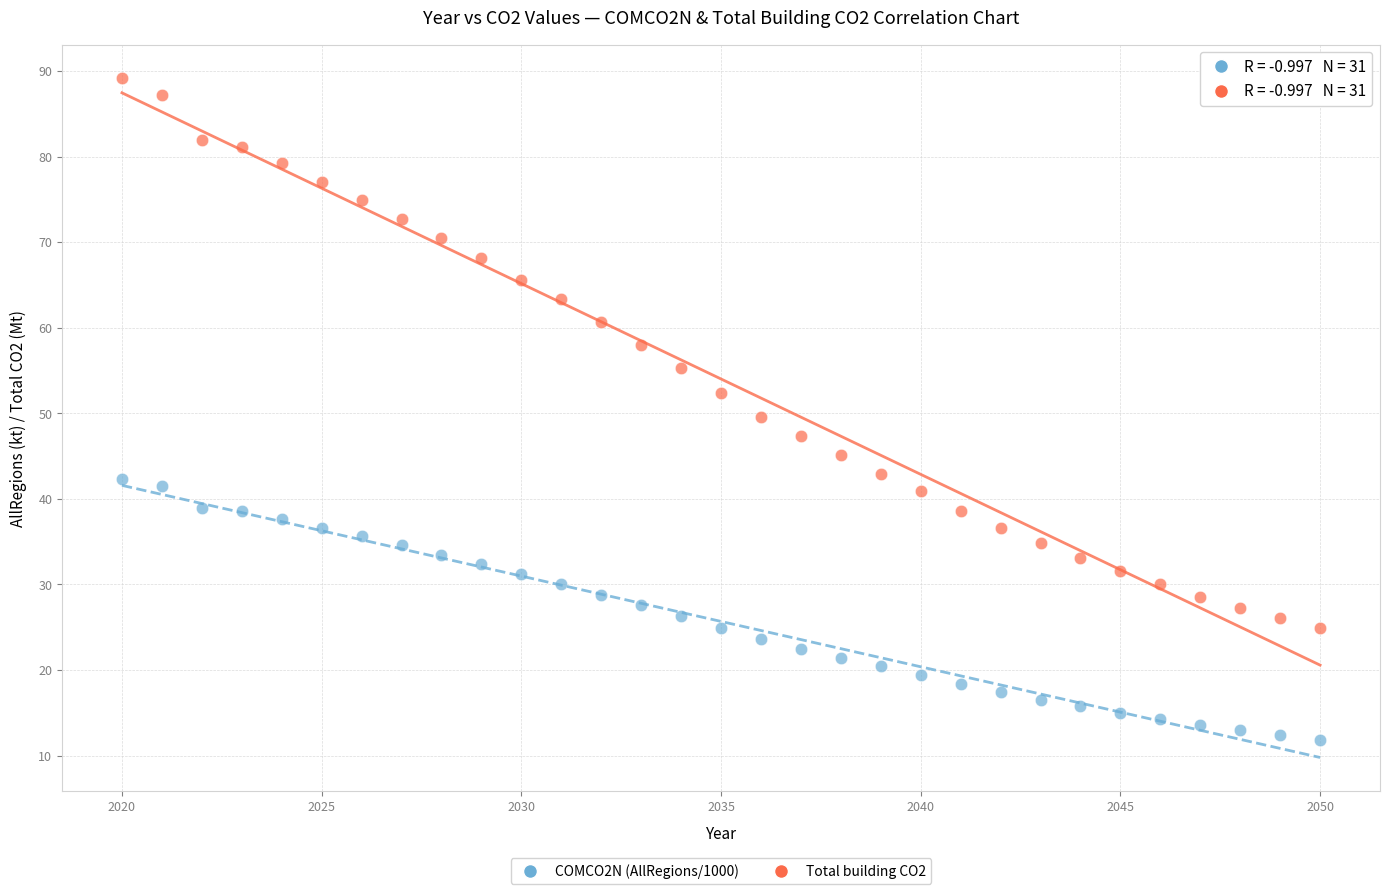

Across all data points, what is the range of Y values (max minus min)?

77.3